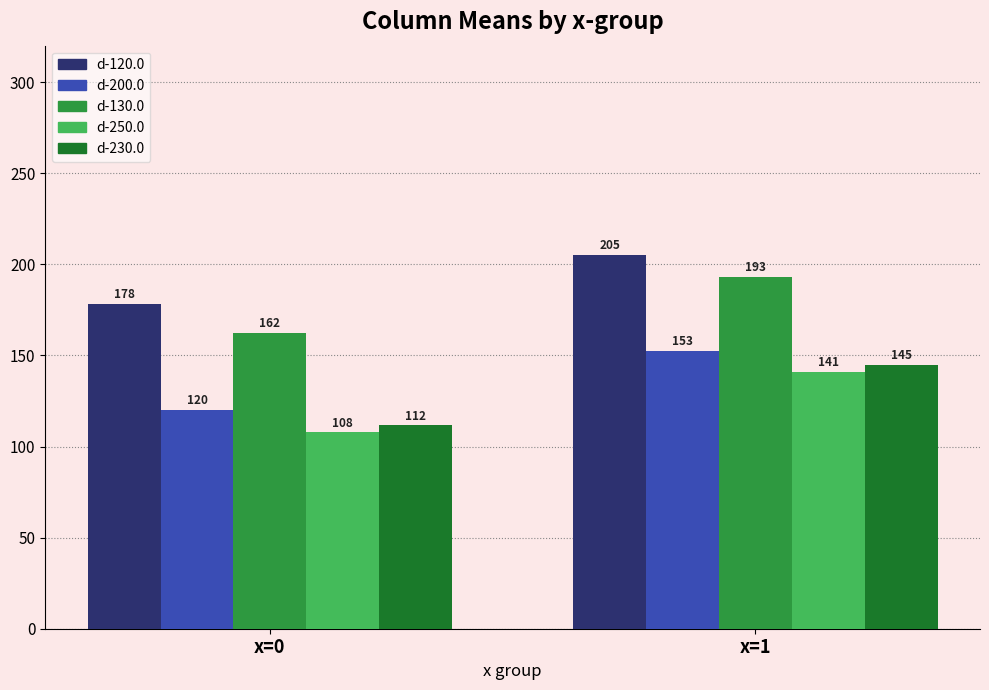

Are the bars horizontal?

No